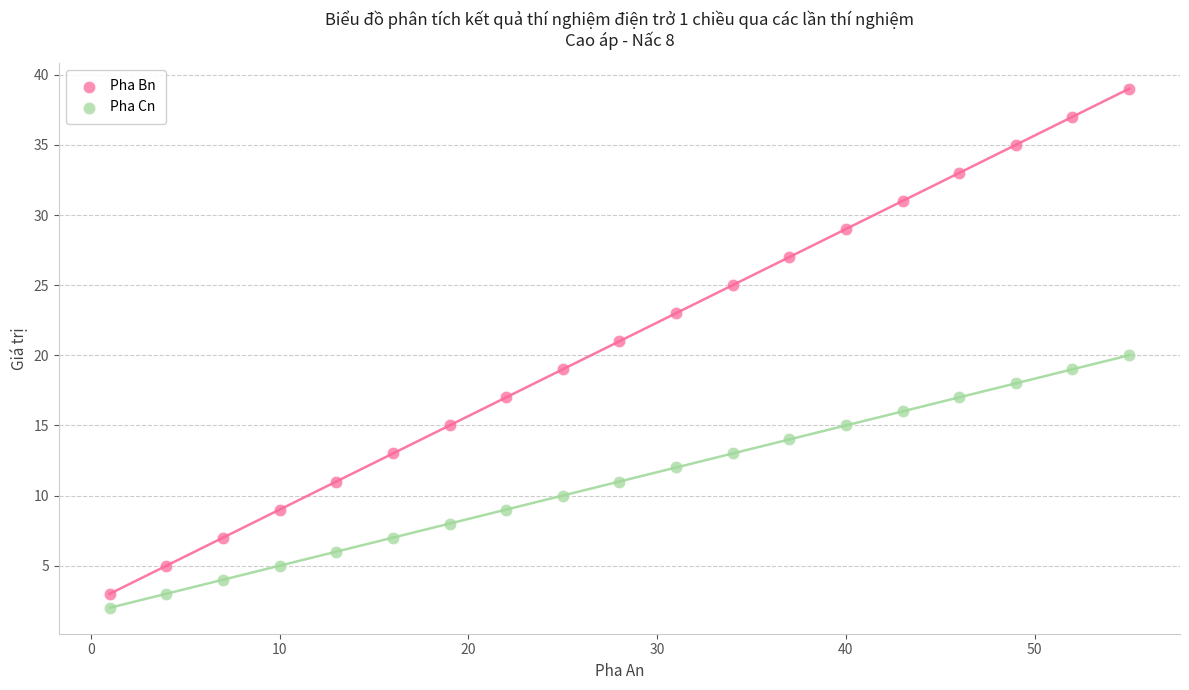

Across all data points, what is the range of X values (max minus min)?

54